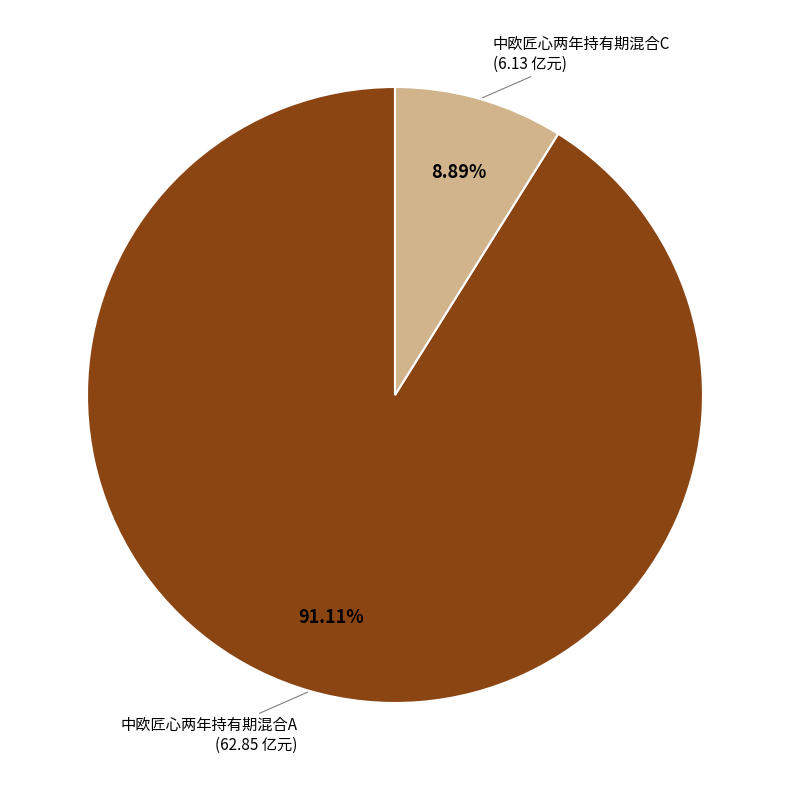

How many segments does this pie chart have?

2